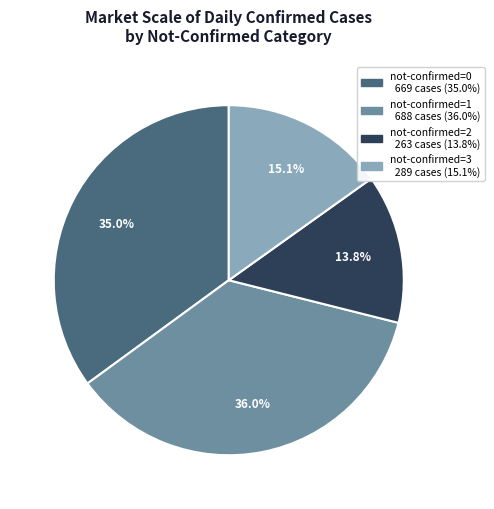

Count the number of slices in the pie.

4